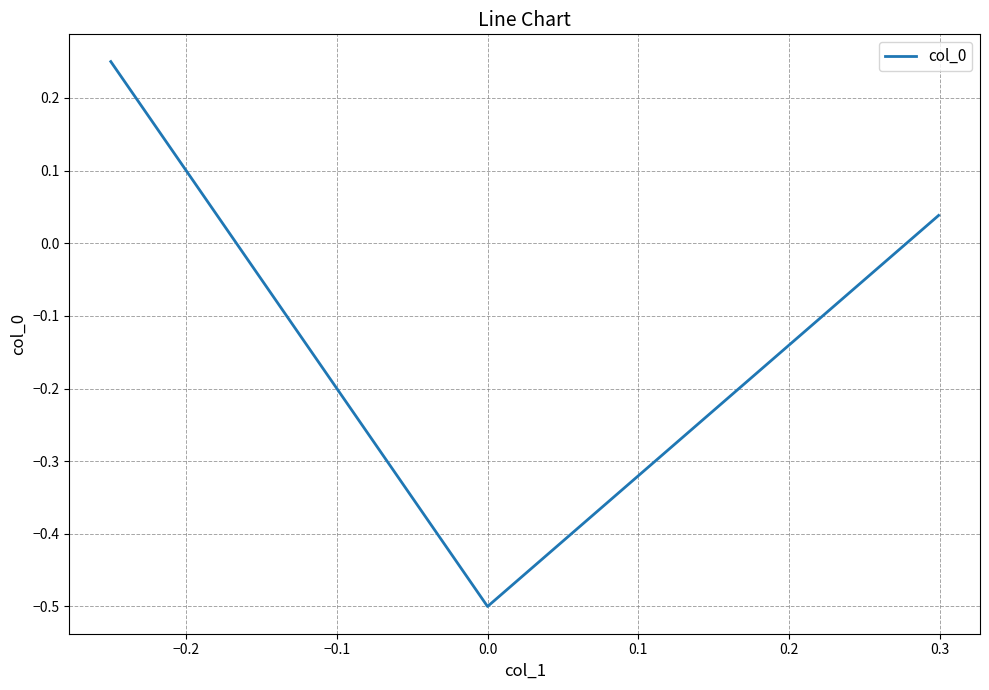

What is the smallest value displayed?

-0.5